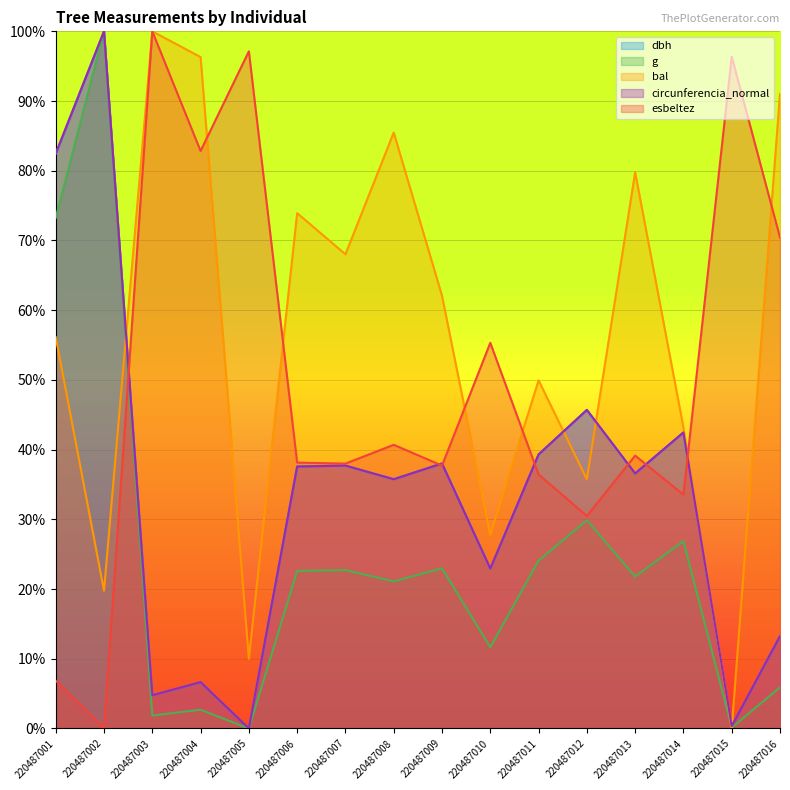

What is the value of the g point at the 4th from the left?

2.7